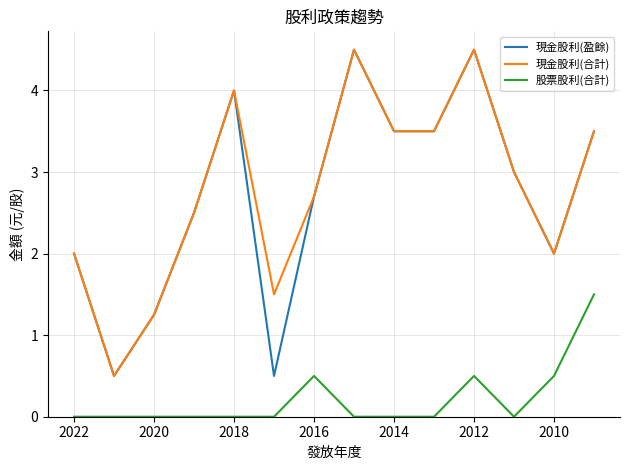

At how many categories does at least one series exceed 0?

14